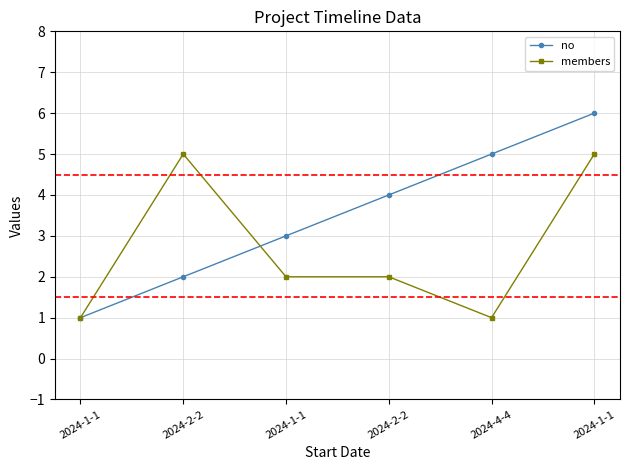

The value of no at 2024-1-1 is 3. True or false?

True